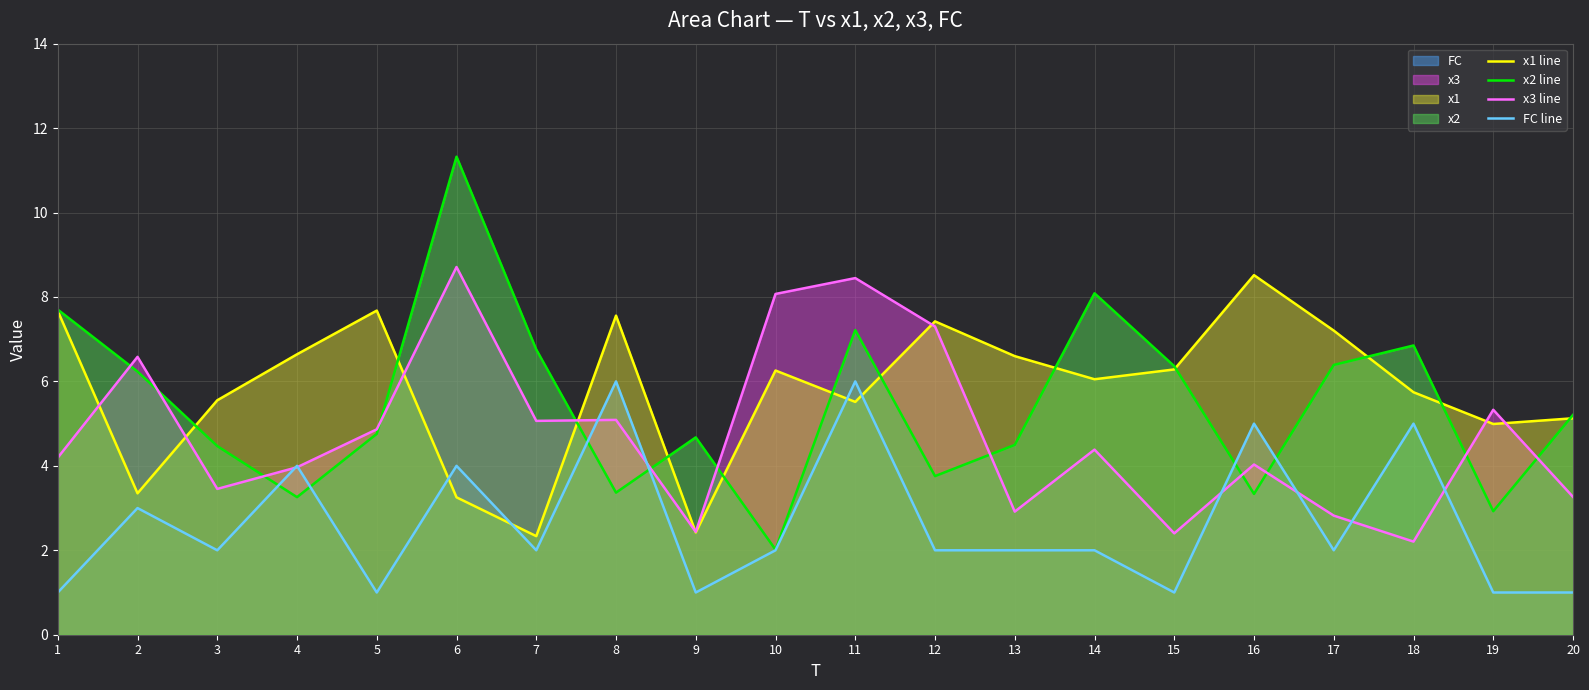

What is the spread (max minus min) of values at 12?

5.4